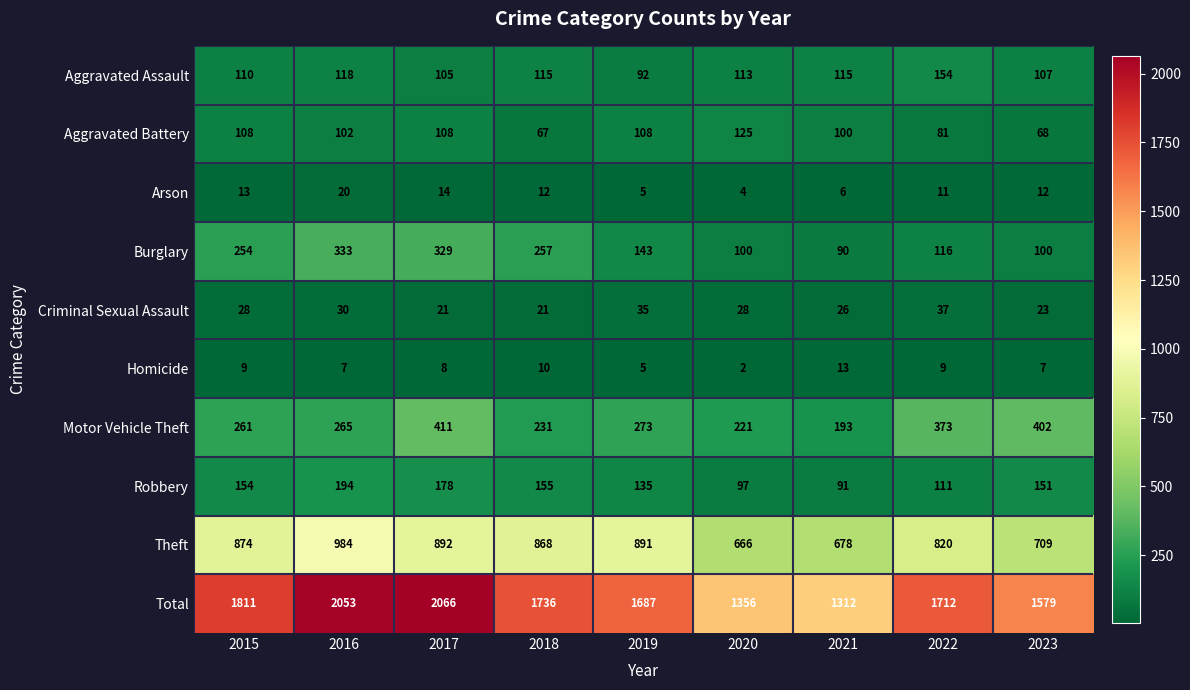

At which label does Homicide first exceed 8?

2015